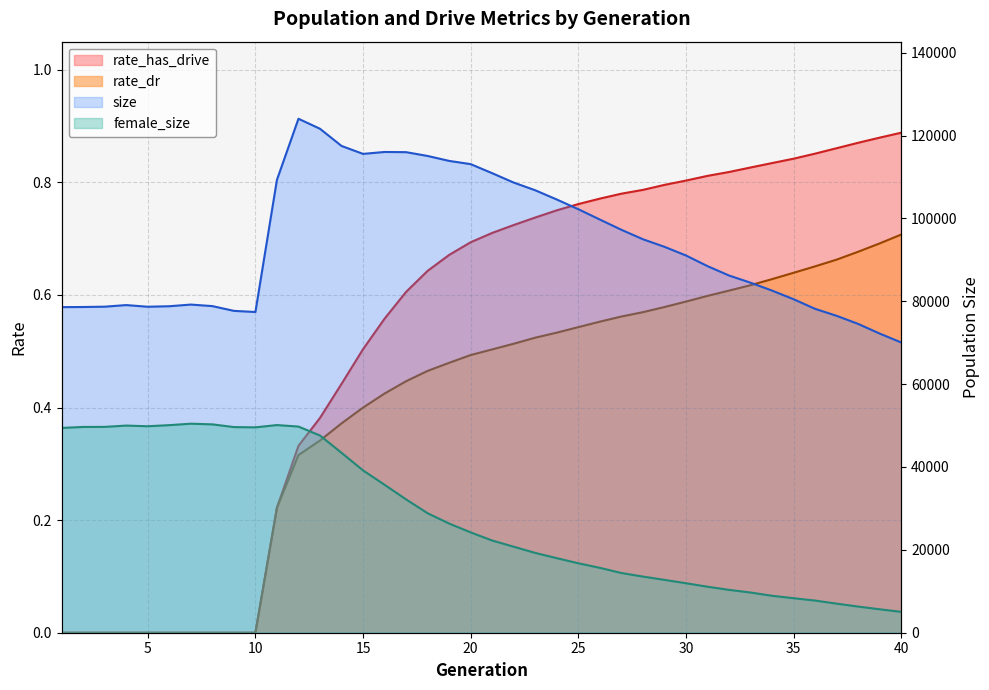

List the series in order of their peak value, lowest first.

rate_dr, rate_has_drive, female_size, size